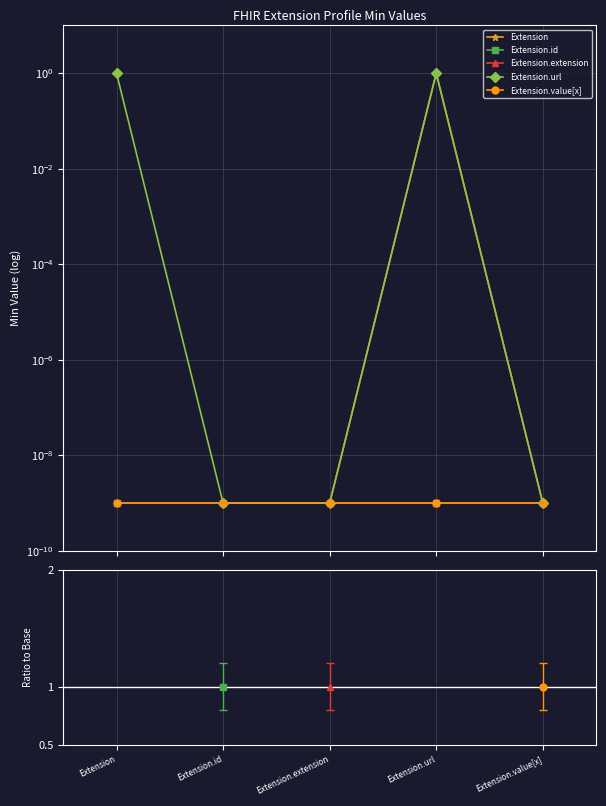

How many data points does each series have?

5